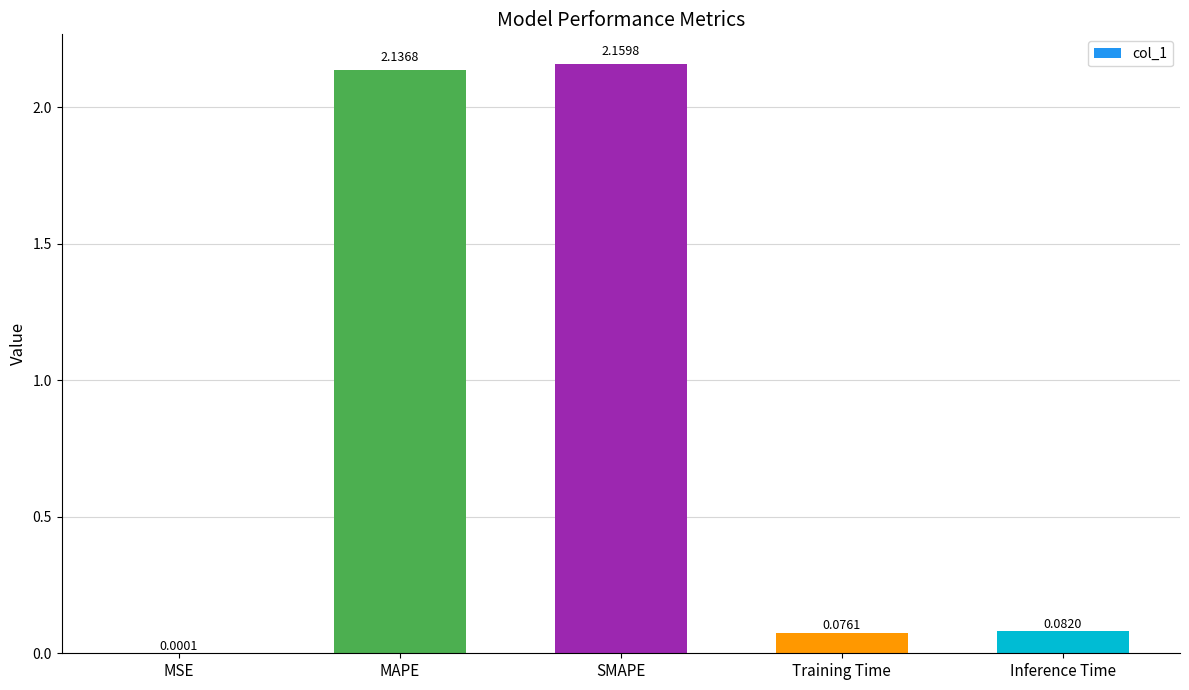

At which label is the value closest to 1?

Inference Time